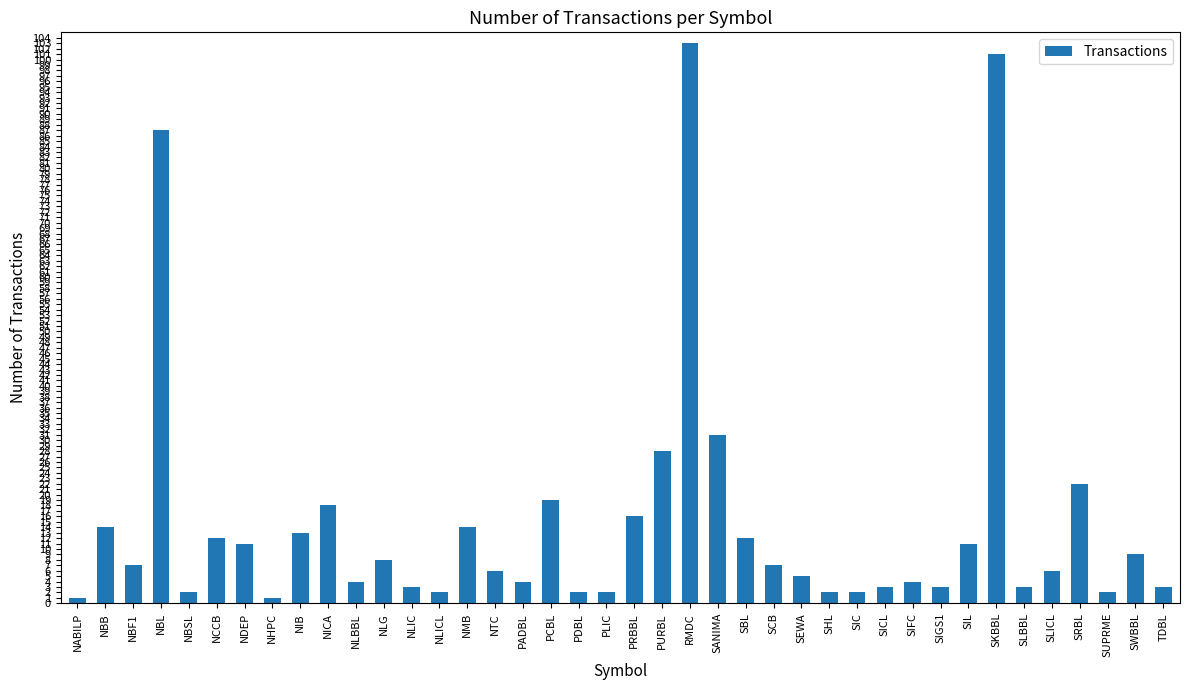

What is the difference between the second highest and second lowest values?

100